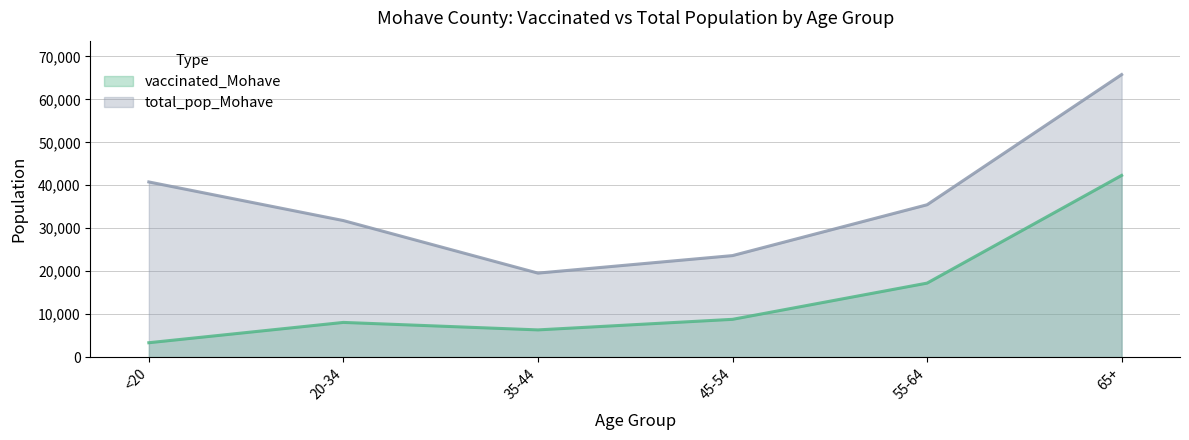

What is the value of the vaccinated_Mohave point at the 1st from the left?

3341